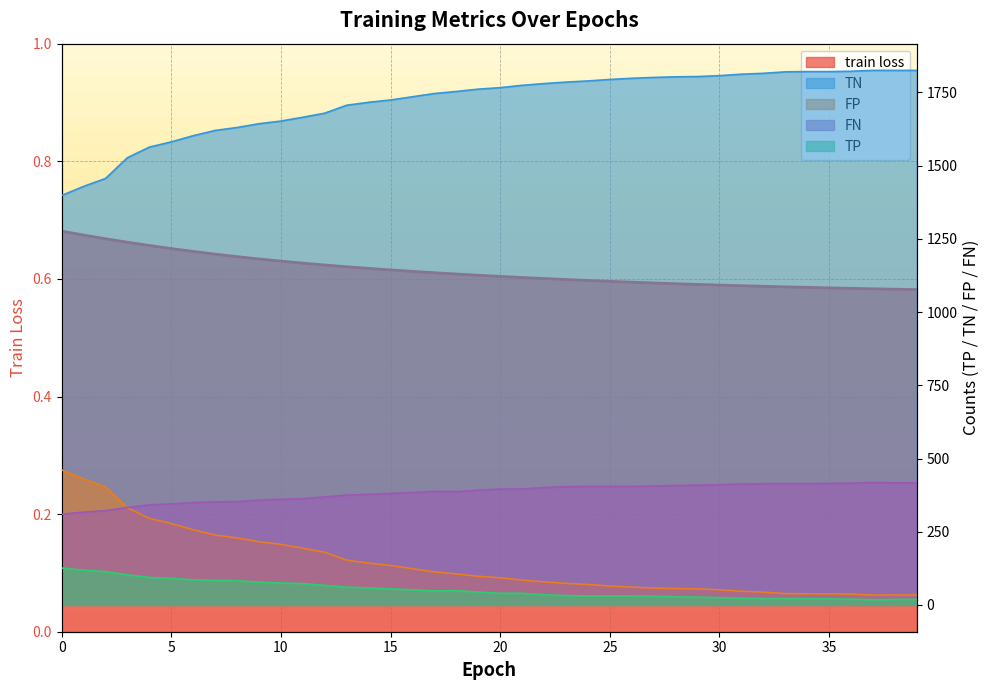

What is the sum of all train loss values?

24.6